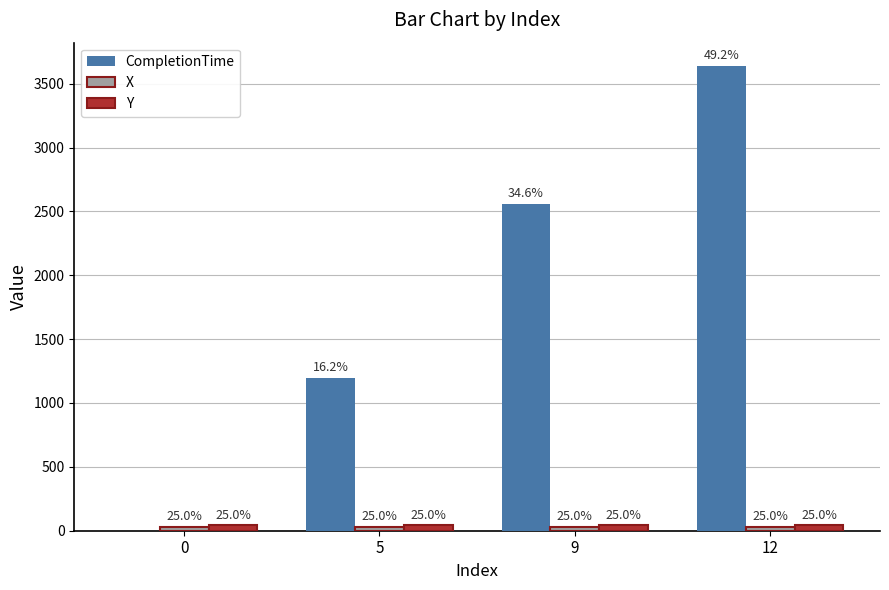

The CompletionTime series shows 1864.0 at 5. True or false?

False